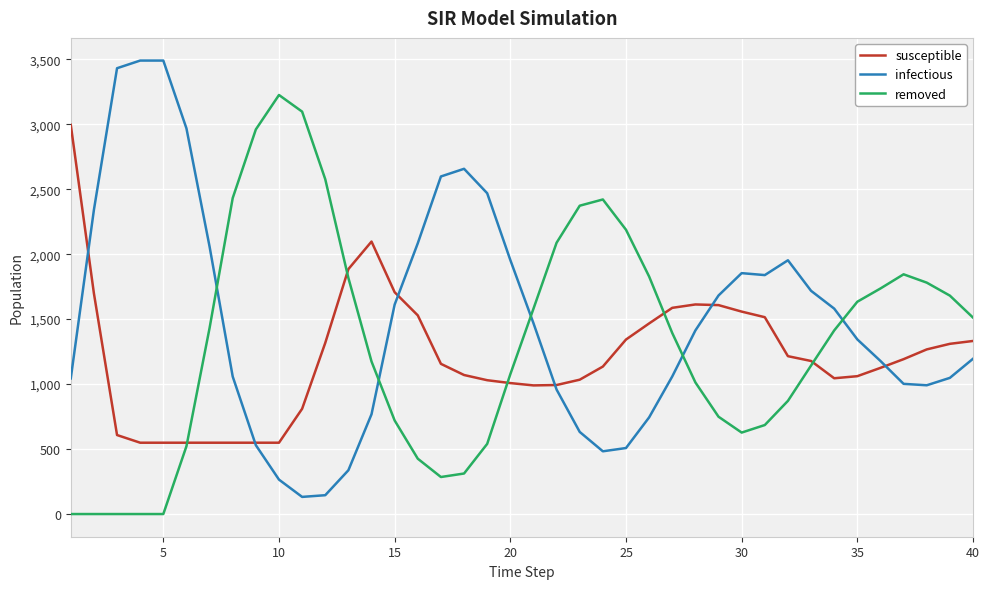

What is the maximum value for infectious?

3490